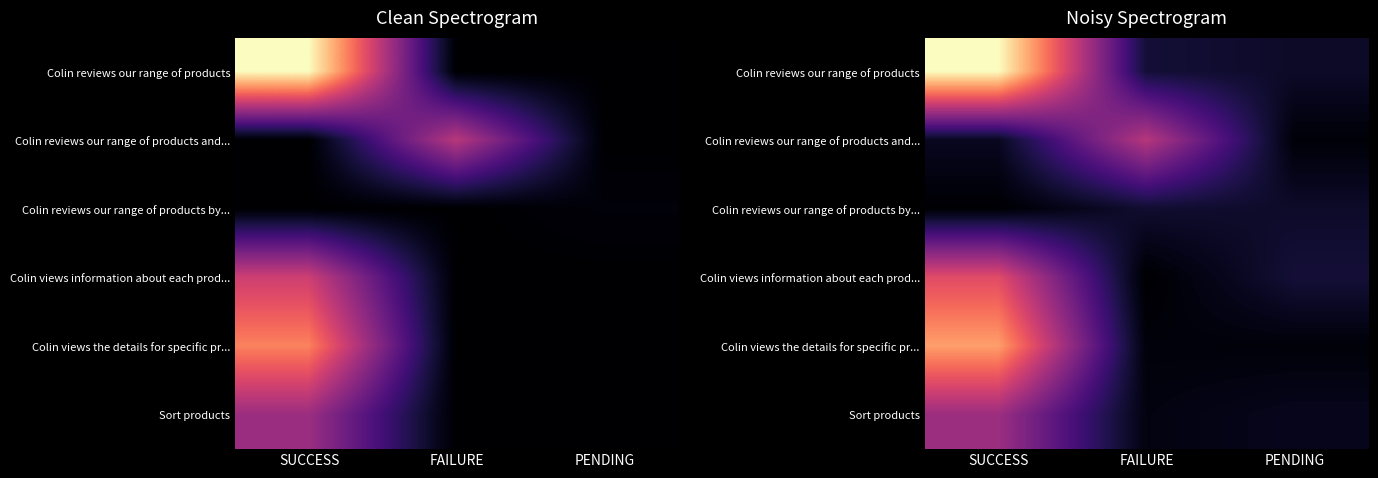

The Colin reviews our range of products and... series shows 0.9 at SUCCESS. True or false?

True